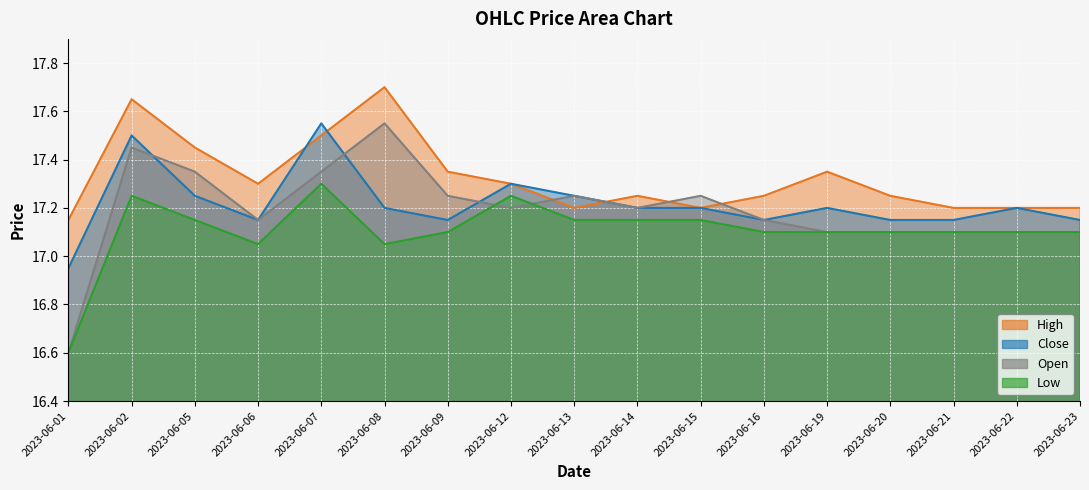

What is the sum of the High values at 2023-06-13 and 2023-06-19?

34.6